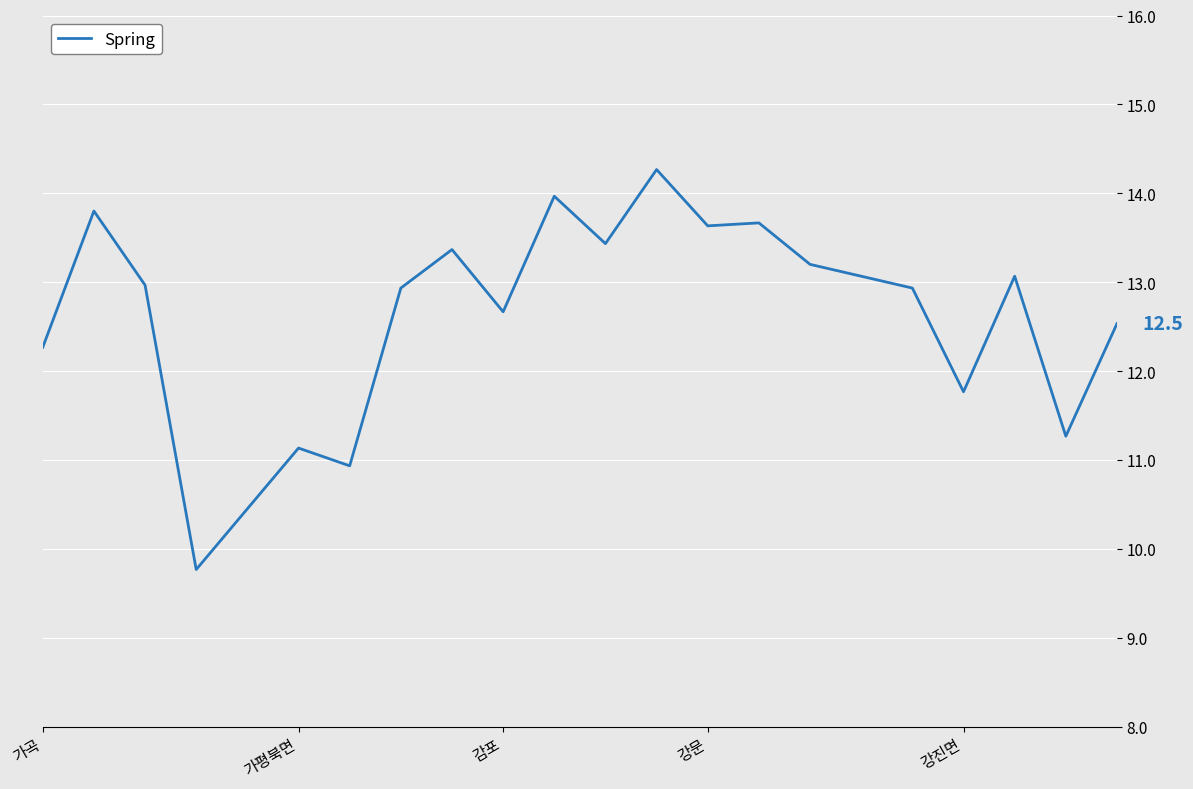

What is the smallest value displayed?

9.8